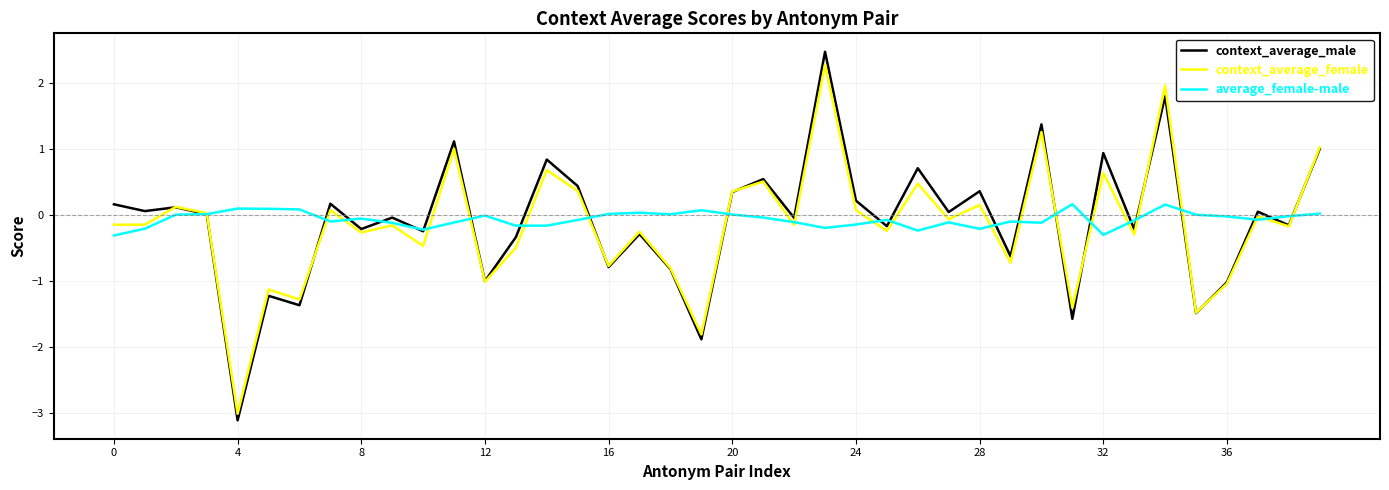

What is the greatest value displayed?

2.5